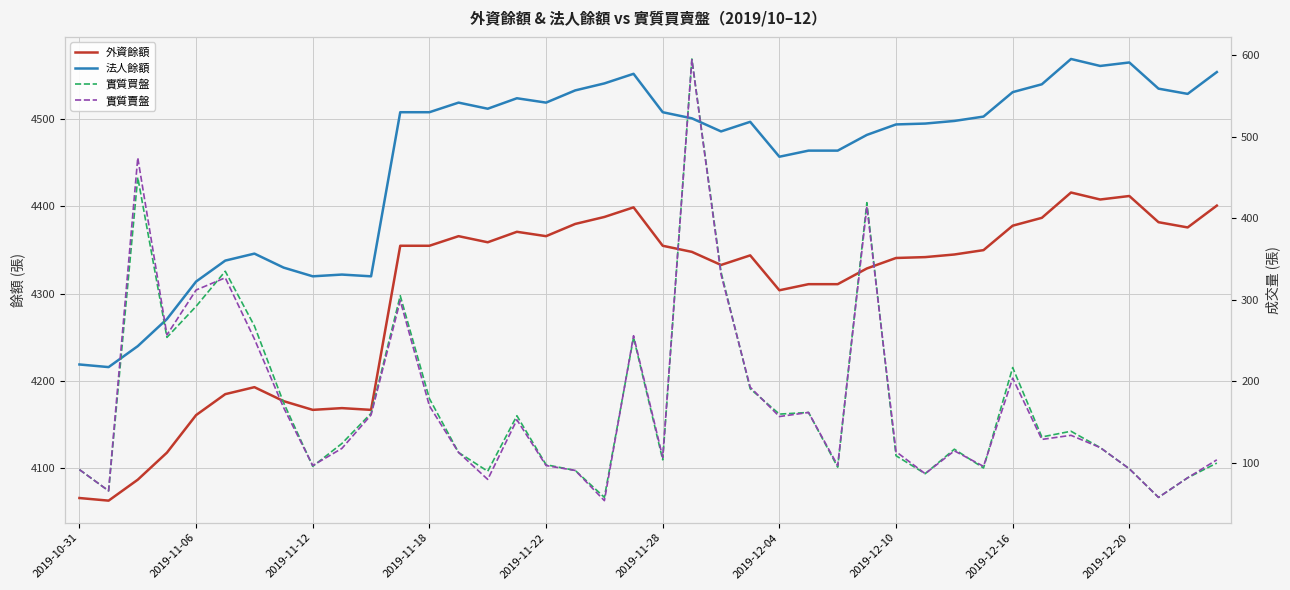

List the series in order of their peak value, lowest first.

實質賣盤, 實質買盤, 外資餘額, 法人餘額